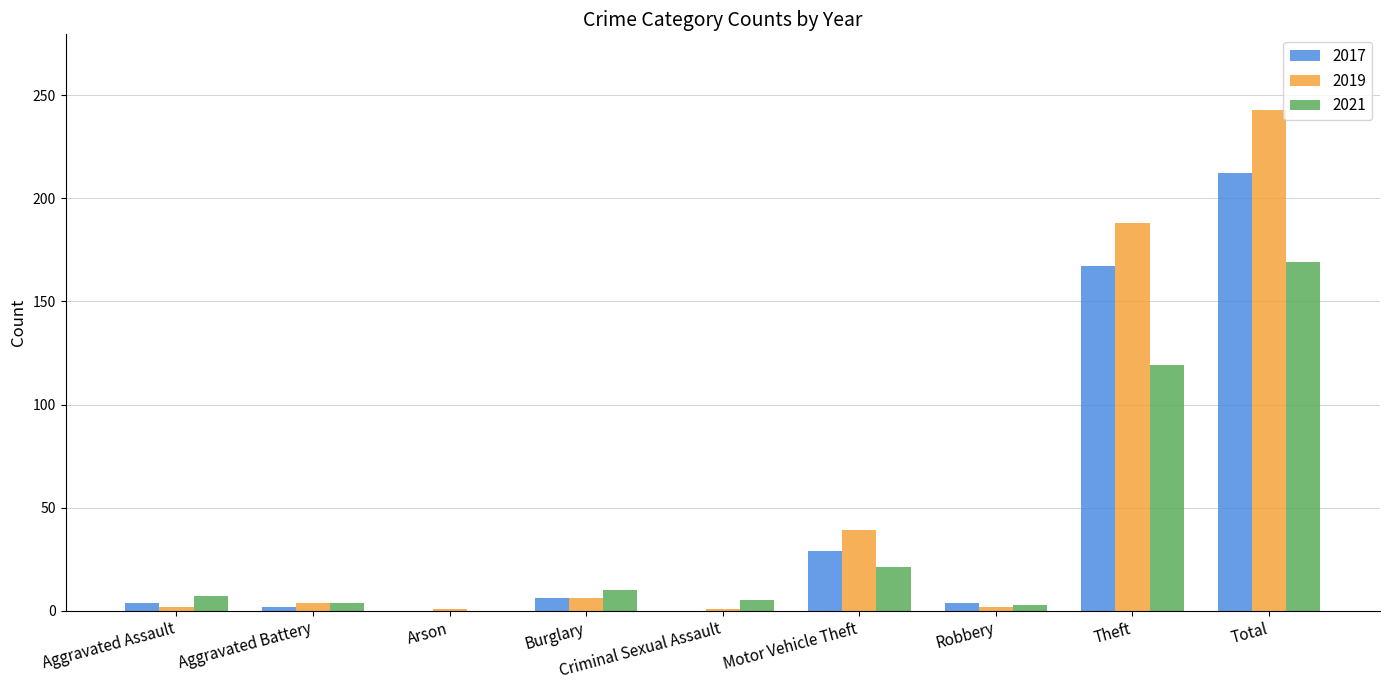

Is it true that 2021 equals 7 at Aggravated Assault?

True